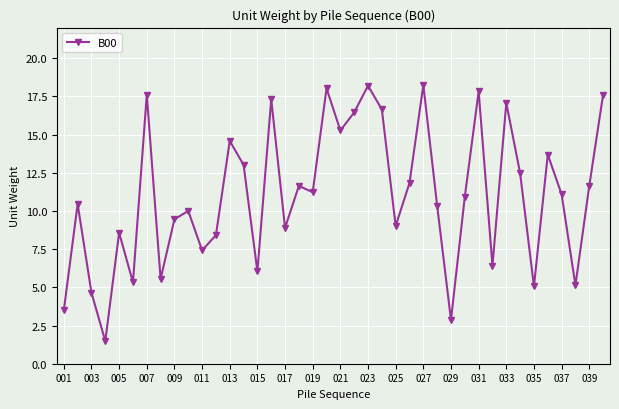

What is the difference between the second highest and minimum values?

16.7